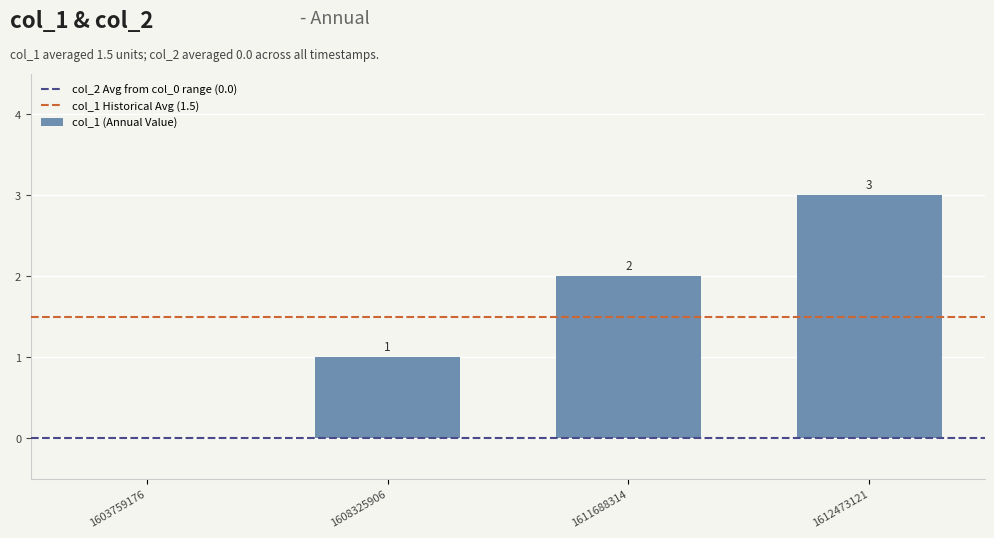

Does the chart contain stacked bars?

No